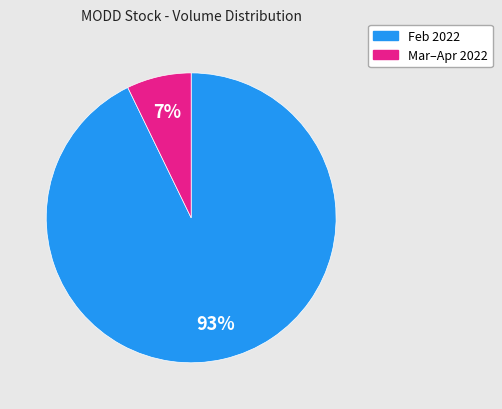

To the nearest percent, what is the average slice percentage?

50%